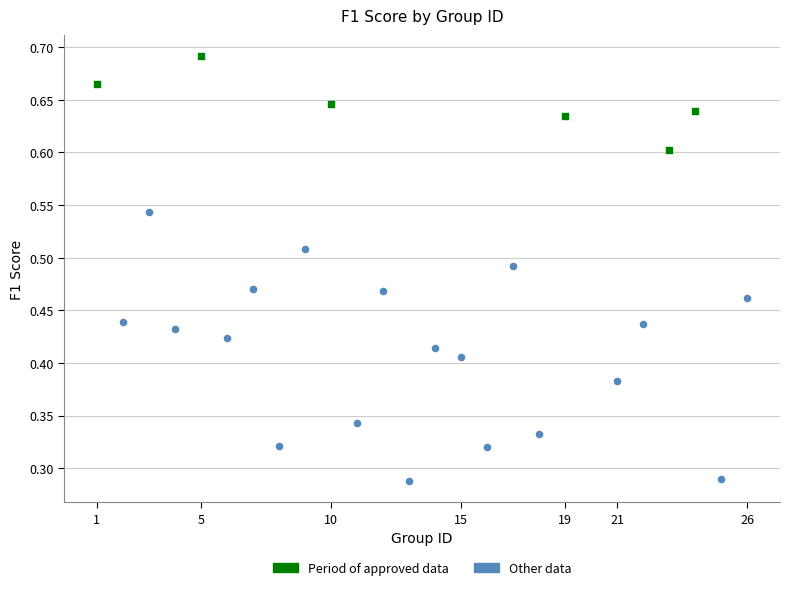

Which series contains the lowest Y value?

Other data